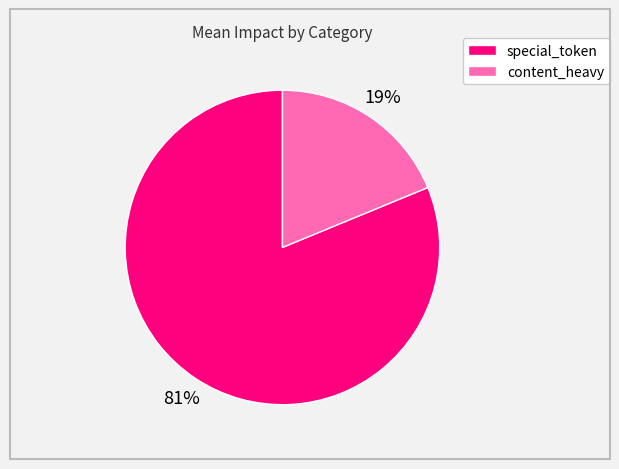

Count the number of slices in the pie.

2